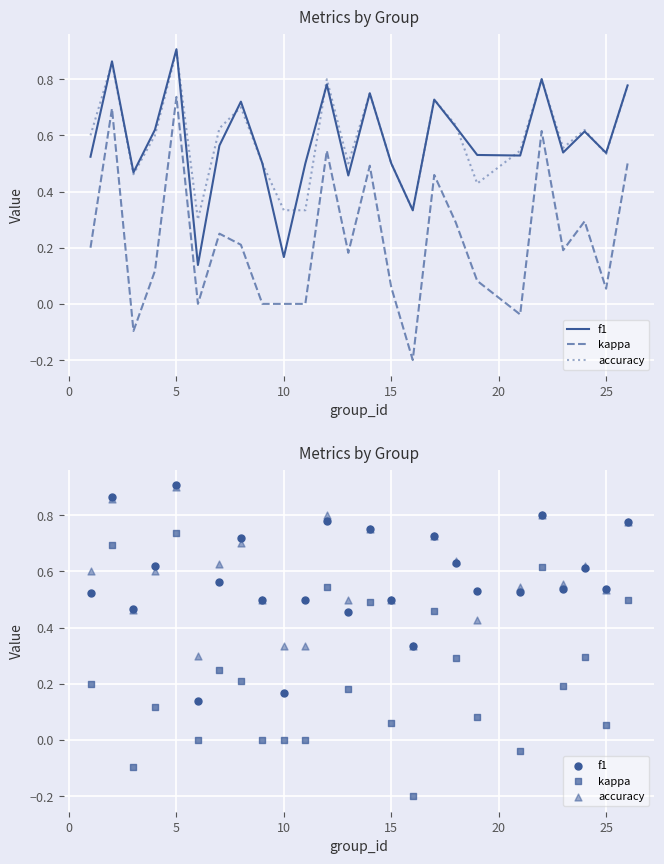

Is the value of f1 at 12 greater than the value of kappa at 20?

Yes